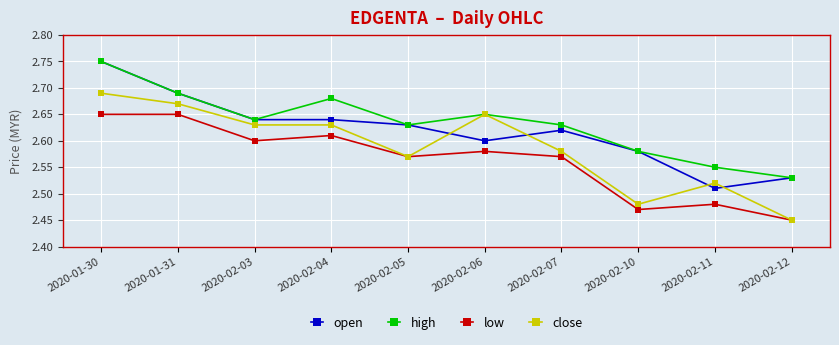

Count the close values in the range 2 to 3.

10